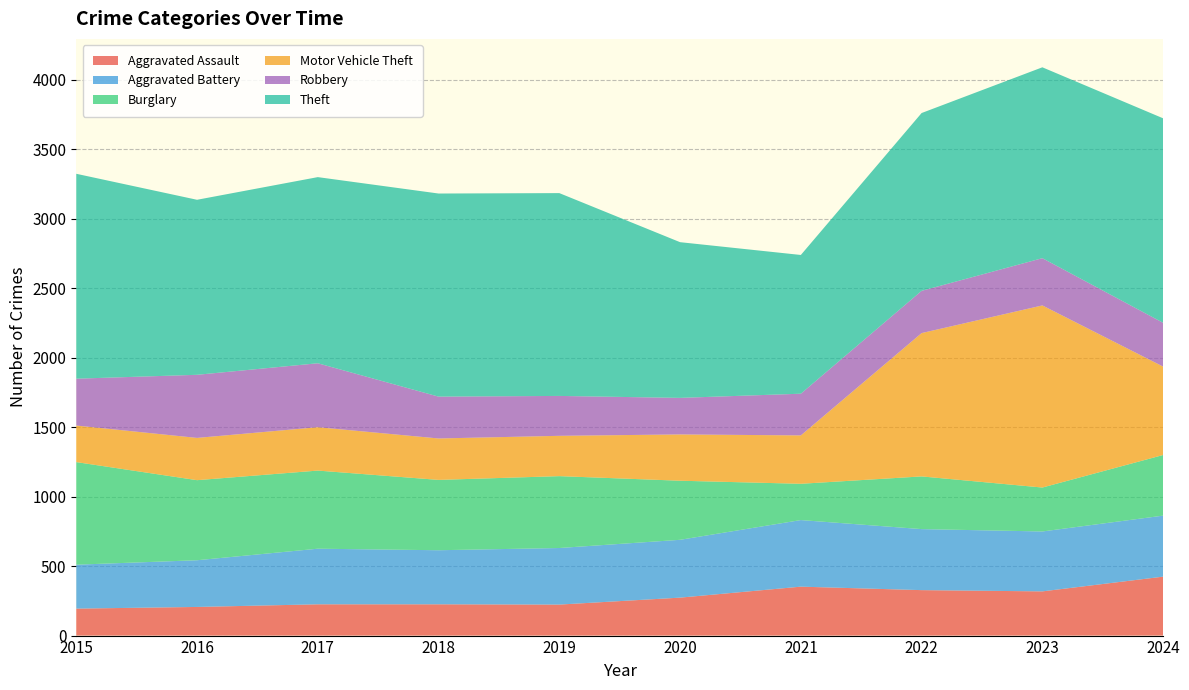

Reading right to left, what are all the values shown in this chart?

Aggravated Assault: 424	318	327	352	273	223	225	225	206	194
Aggravated Battery: 439	431	439	479	416	407	389	400	336	316
Burglary: 436	316	379	261	425	517	506	562	576	738
Motor Vehicle Theft: 636	1310	1031	348	333	290	298	312	304	263
Robbery: 315	340	304	300	263	287	301	460	454	337
Theft: 1471	1373	1279	998	1120	1459	1461	1339	1259	1474